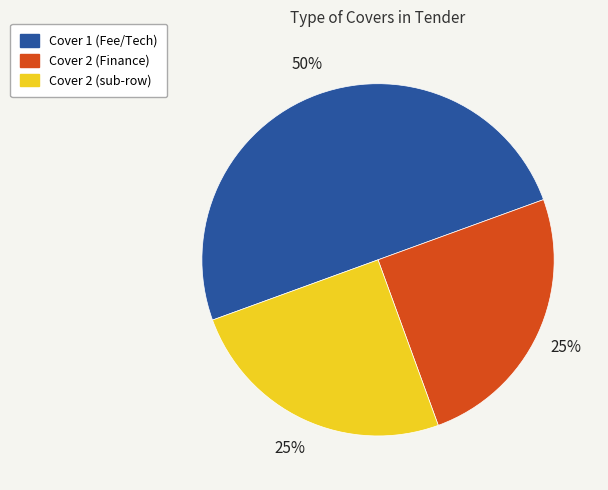

Between Cover 1 (Fee/Tech) and Cover 2 (Finance), which is larger?

Cover 1 (Fee/Tech)